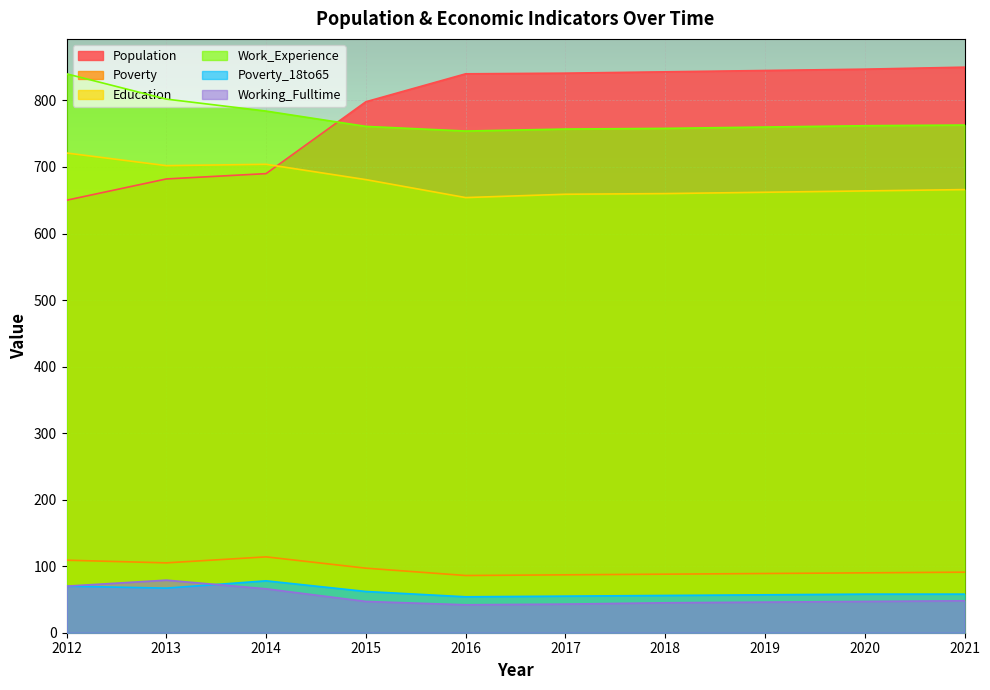

What is the spread (max minus min) of values at 2017?

798